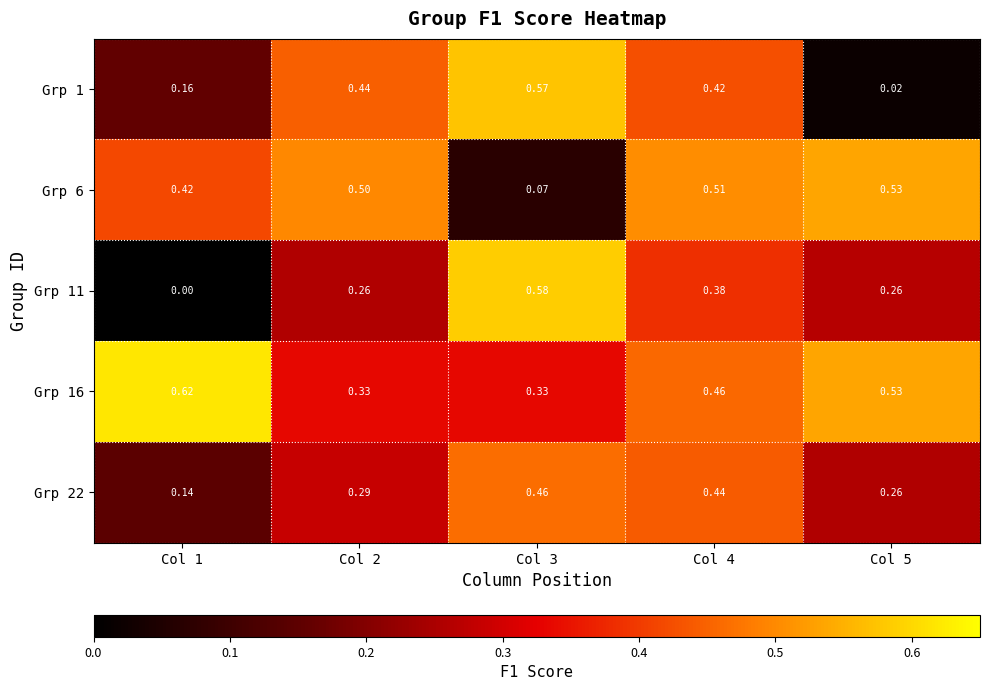

Reading left to right, extract all data points from this chart.

Grp 1: Col 1=0.2	Col 2=0.4	Col 3=0.6	Col 4=0.4	Col 5=0.0
Grp 6: Col 1=0.4	Col 2=0.5	Col 3=0.1	Col 4=0.5	Col 5=0.5
Grp 11: Col 1=0.0	Col 2=0.3	Col 3=0.6	Col 4=0.4	Col 5=0.3
Grp 16: Col 1=0.6	Col 2=0.3	Col 3=0.3	Col 4=0.5	Col 5=0.5
Grp 22: Col 1=0.1	Col 2=0.3	Col 3=0.5	Col 4=0.4	Col 5=0.3